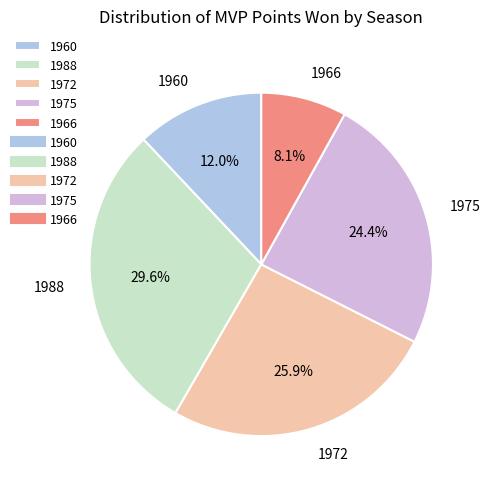

To the nearest percent, what portion does 1988 represent?

30%